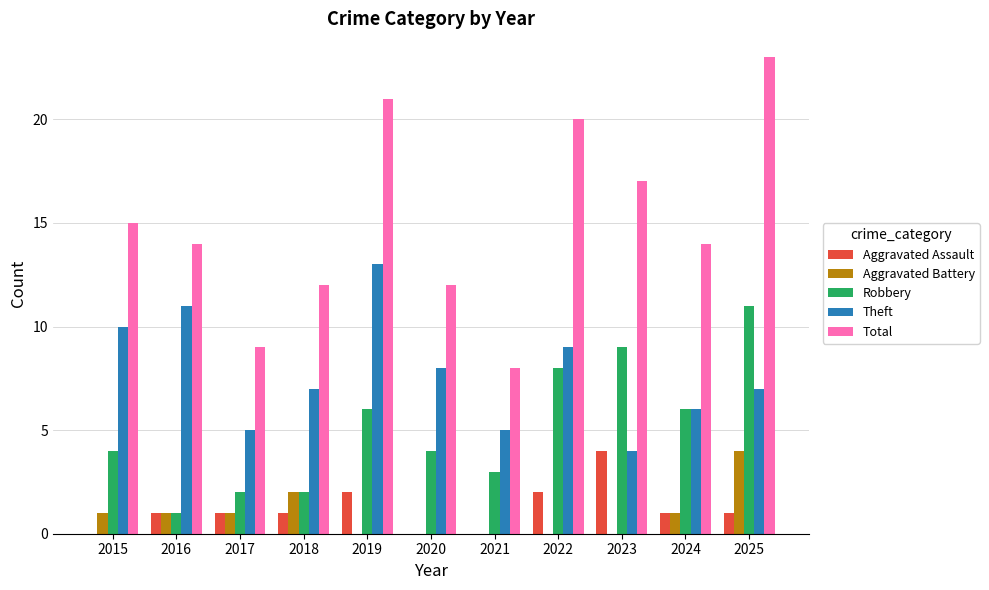

At which label does Total reach its peak?

2025